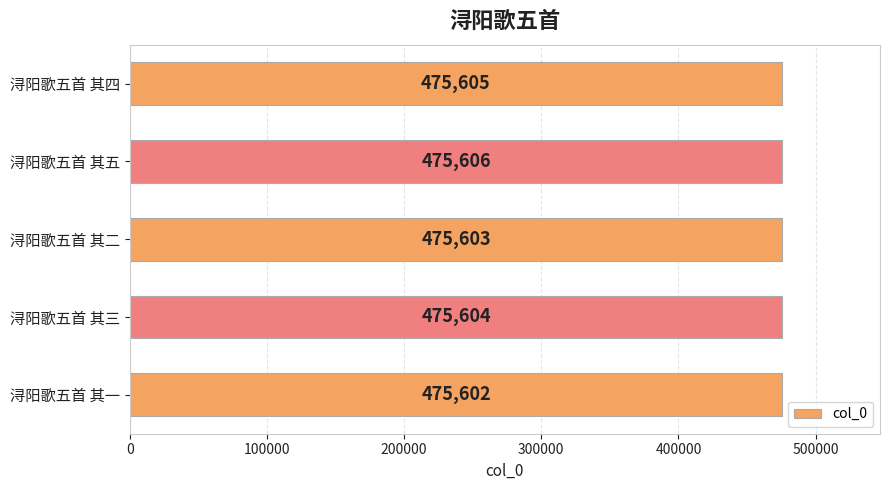

The value at 浔阳歌五首 其二 is 309020. True or false?

False